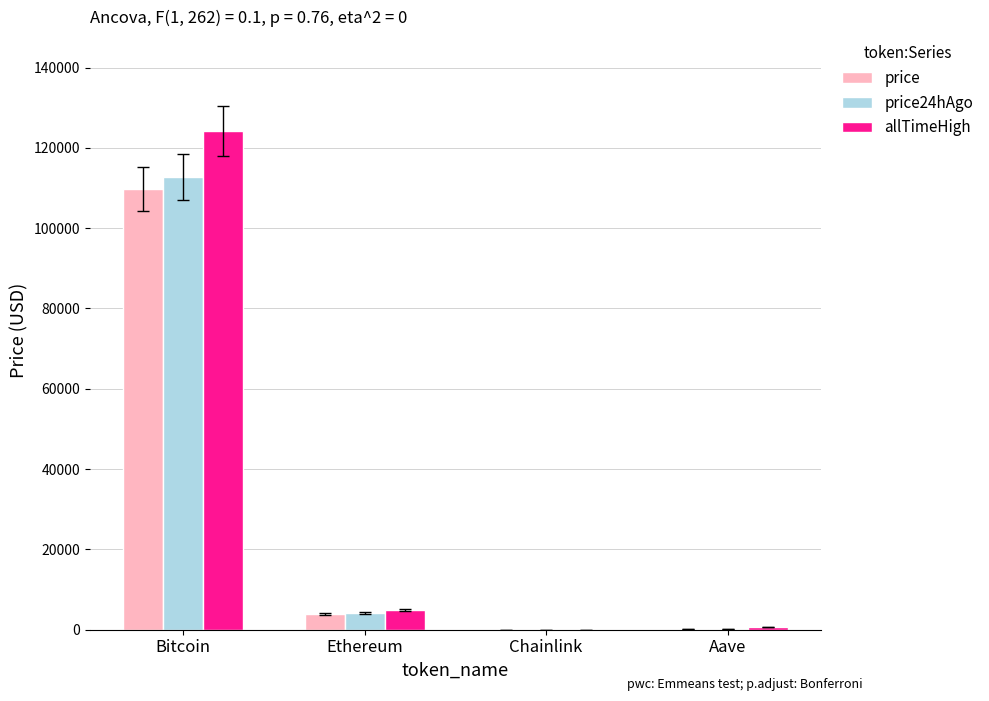

Between Ethereum and Aave, which series saw the biggest shift?

allTimeHigh